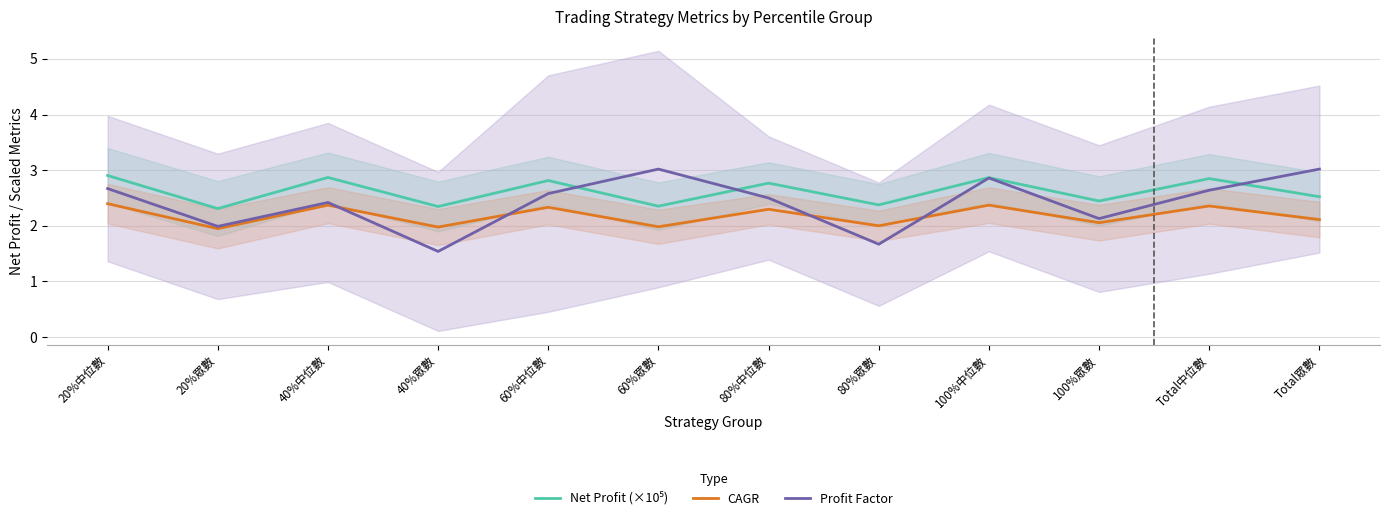

Where is the first local maximum for Net Profit (×10⁵)?

40%中位數